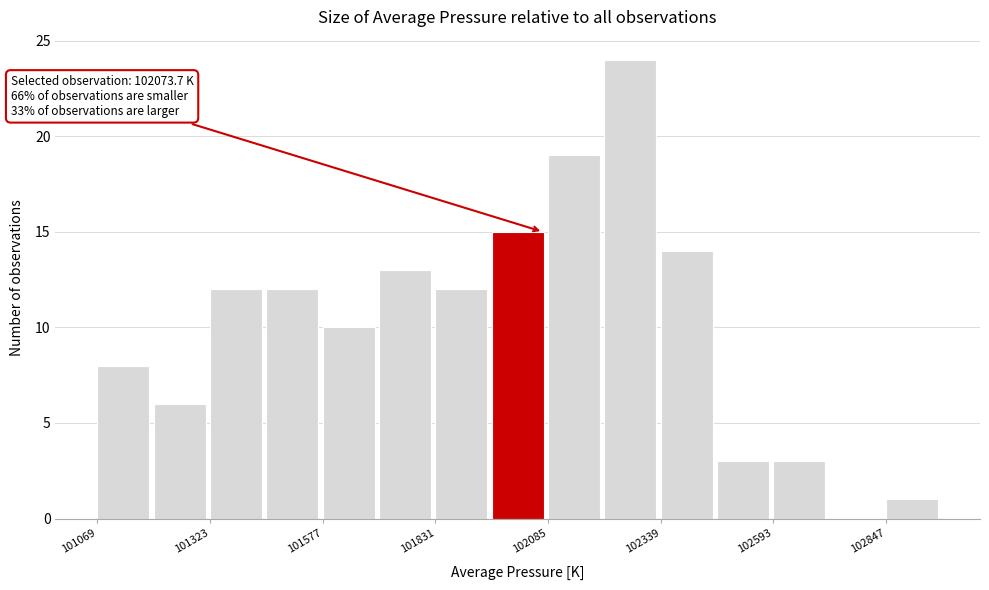

Around what value on the x-axis is the tallest bar? Give the approximate position of its centre, as read against the axis.

102250